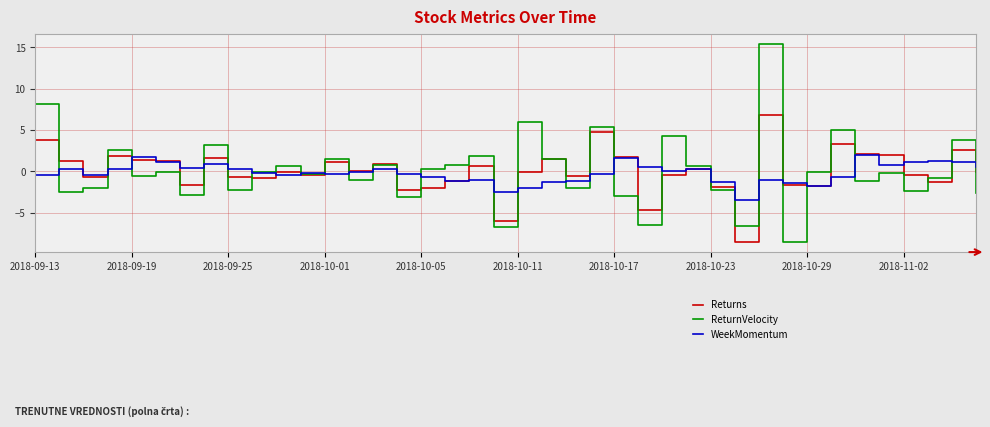

Rank the series by their maximum value, from lowest to highest.

WeekMomentum, Returns, ReturnVelocity